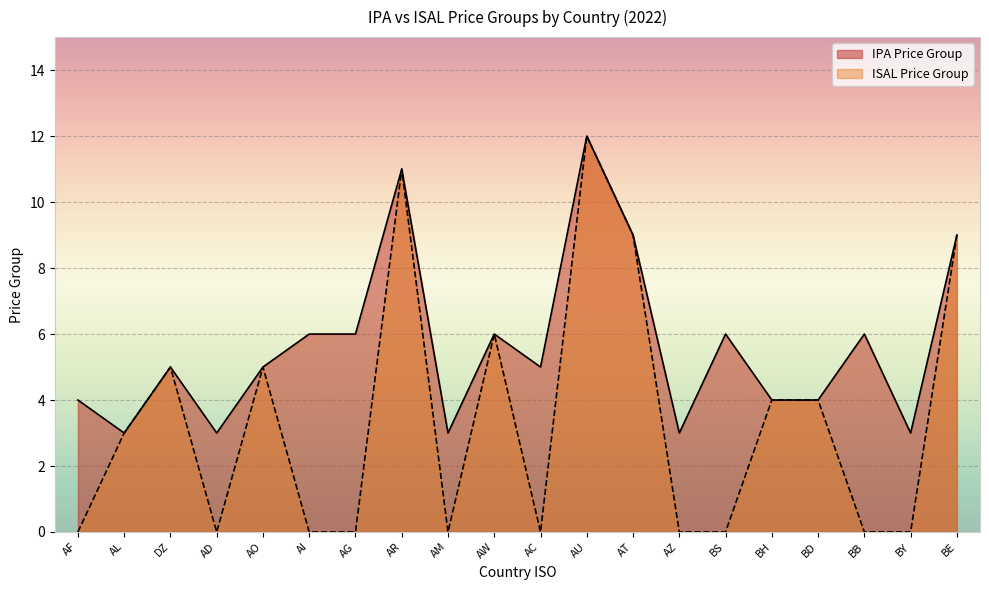

What position from the right is AF?

20